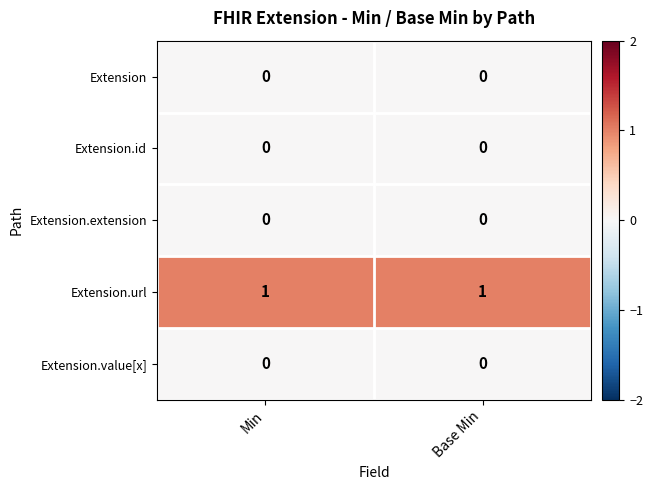

Reading left to right, what are all the values shown in this chart?

Extension: 0	0
Extension.id: 0	0
Extension.extension: 0	0
Extension.url: 1	1
Extension.value[x]: 0	0